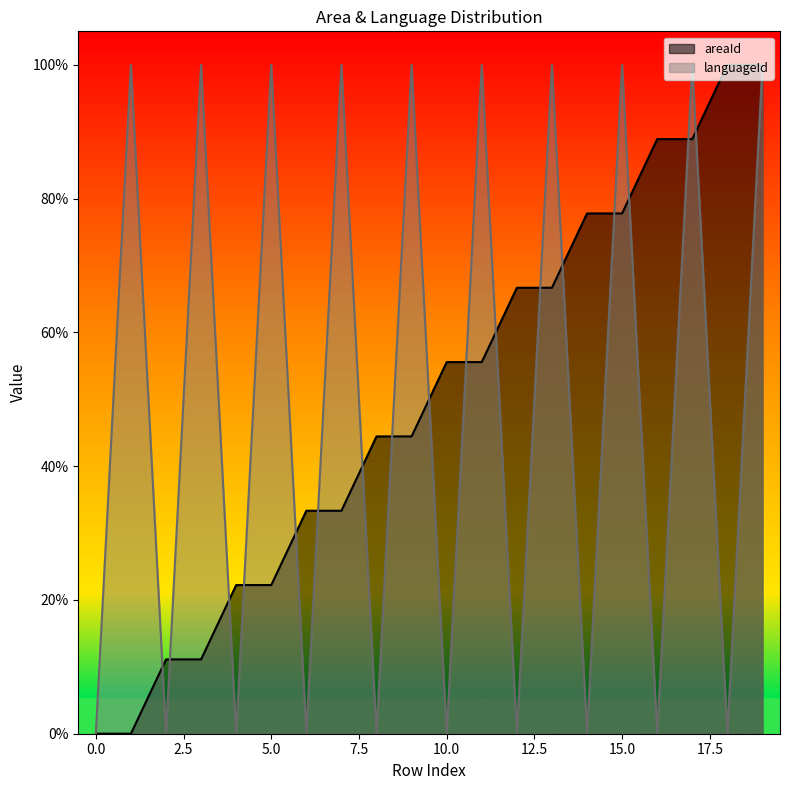

Which series has the largest range (max minus min)?

areaId